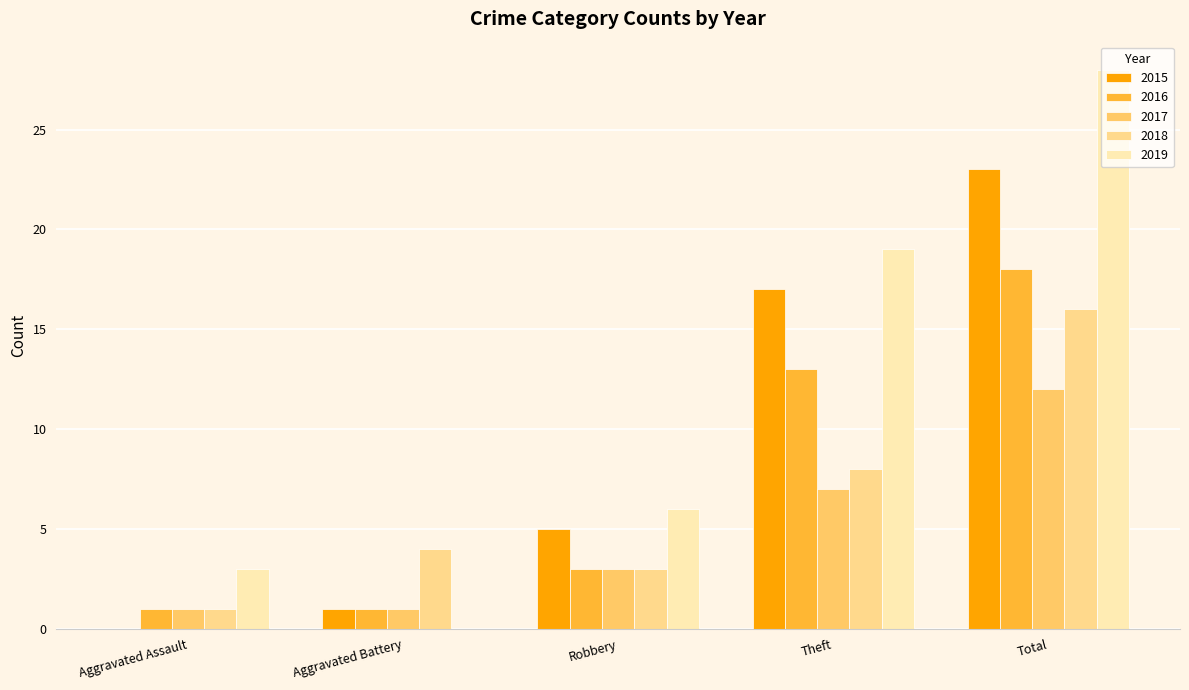

What are all the series names shown in the legend?

2015, 2016, 2017, 2018, 2019